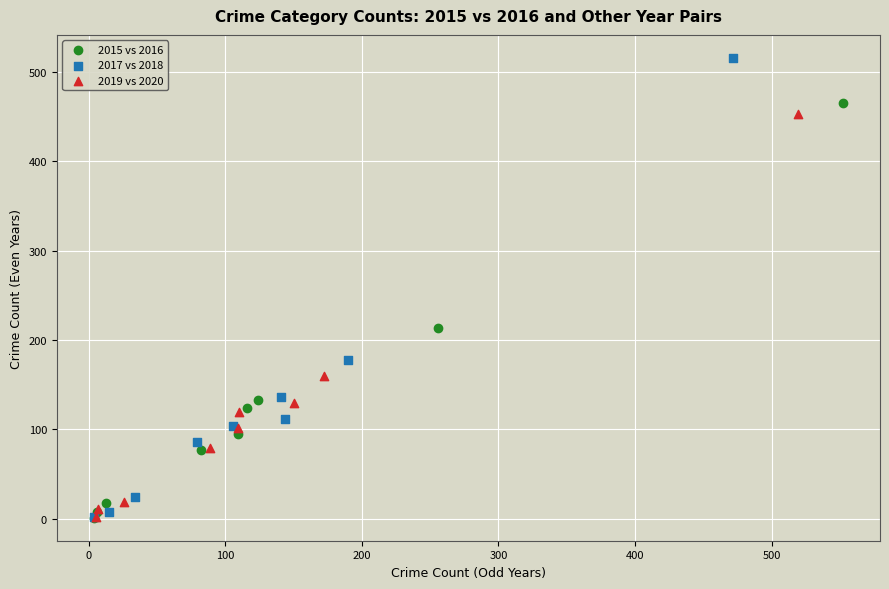

Which series has the widest spread of Y values?

2017 vs 2018